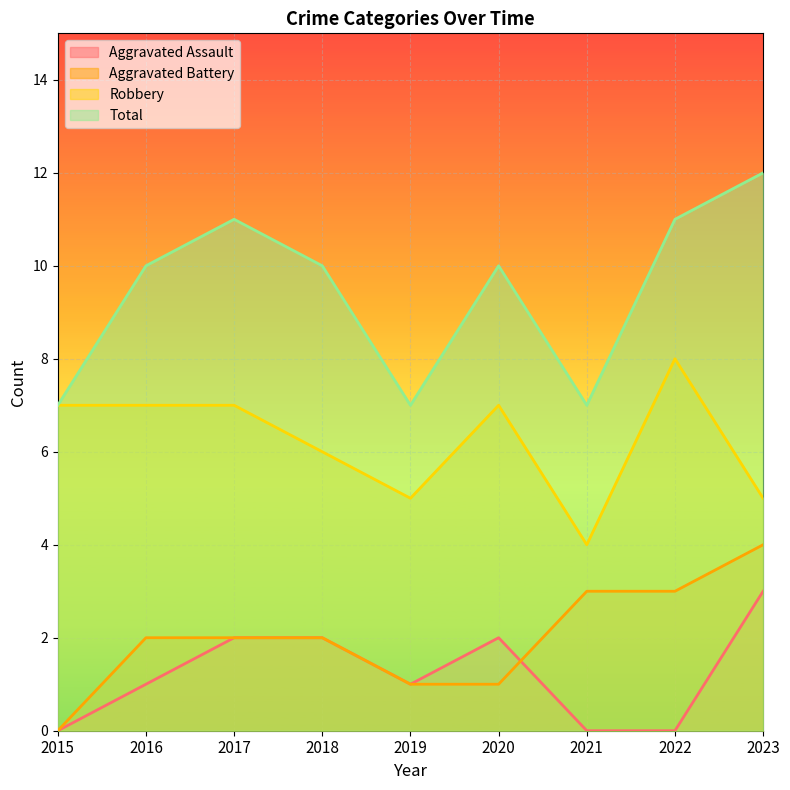

What are all the series names shown in the legend?

Aggravated Assault, Aggravated Battery, Robbery, Total